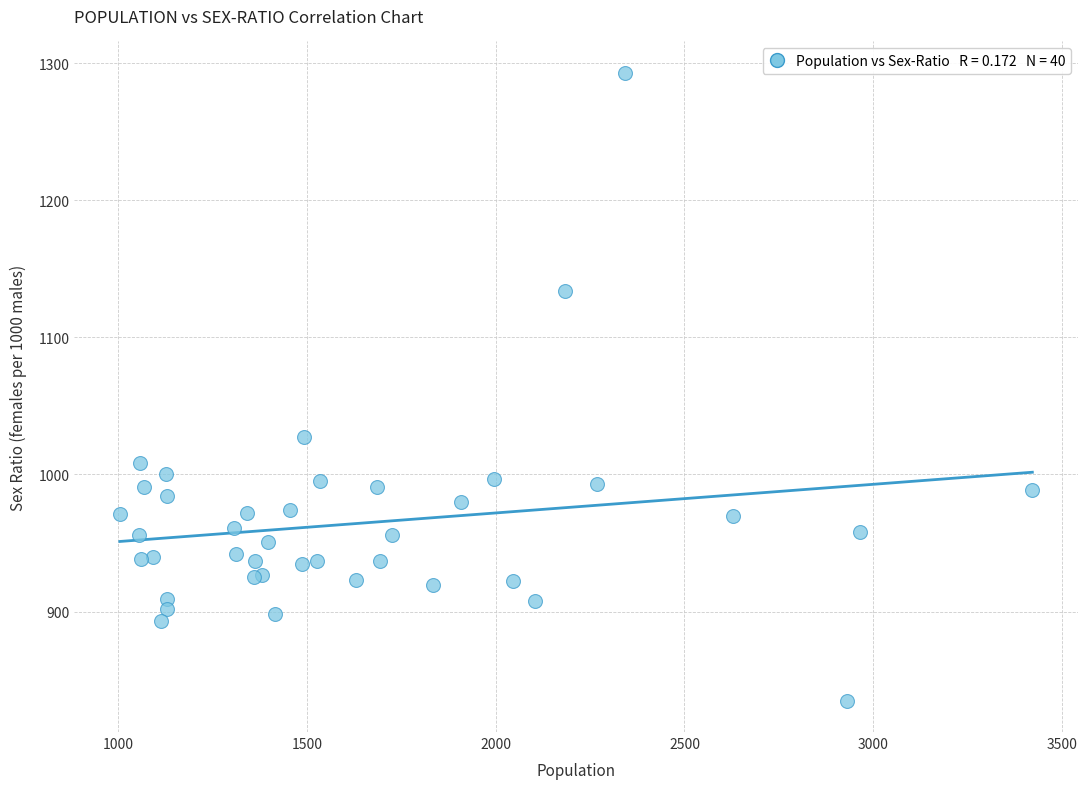

What Y value in the scatter plot is closest to 1064?

1027